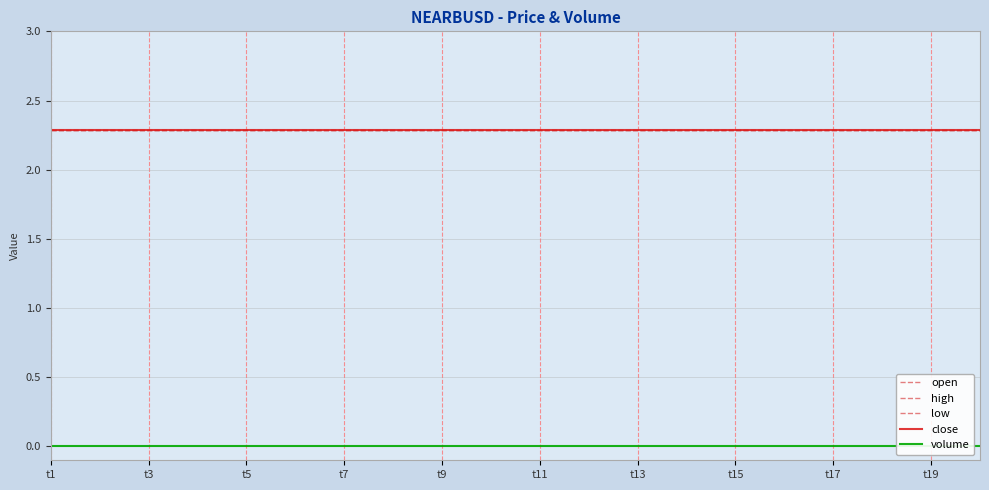

How many series are shown in this chart?

5